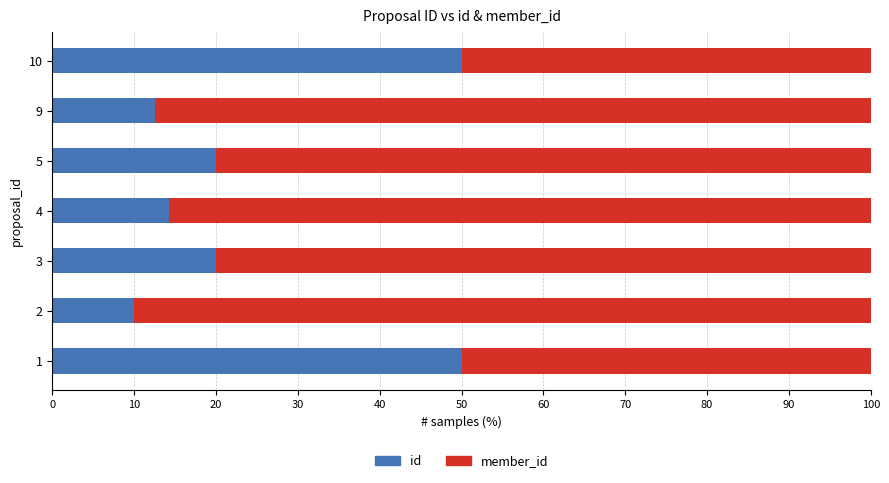

The id series shows 14.3 at 4. True or false?

True